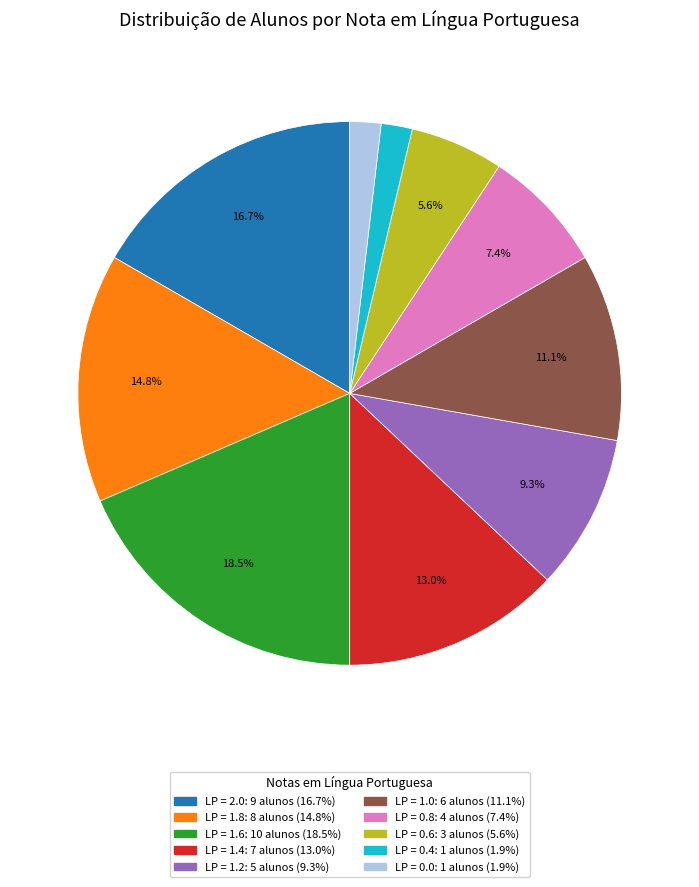

Is there any slice that represents more than half of the pie?

No